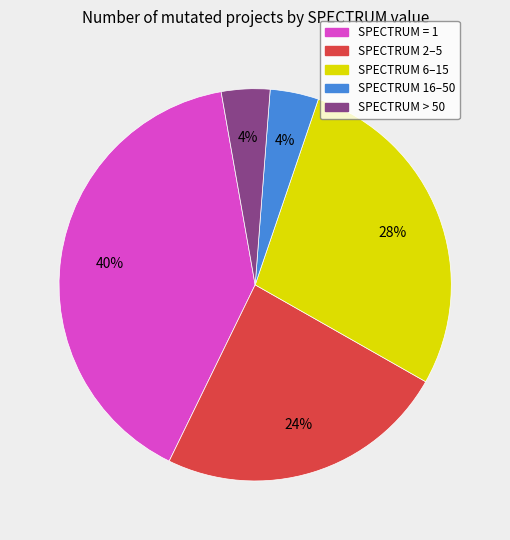

Is there a majority slice in this chart?

No